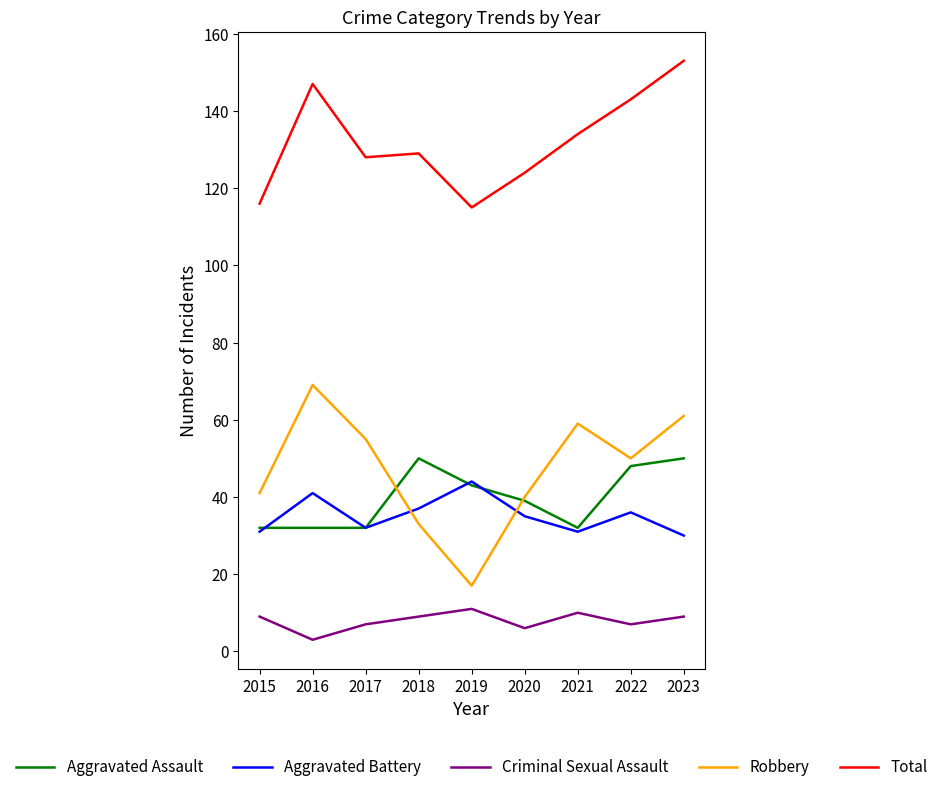

Which category has the lowest value in the Robbery series?

2019